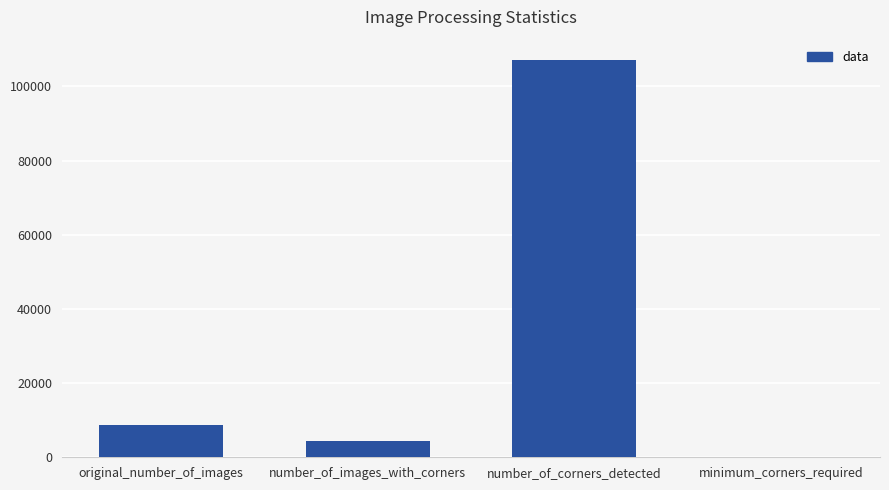

True or false: the data shows 107254 at number_of_corners_detected.

True